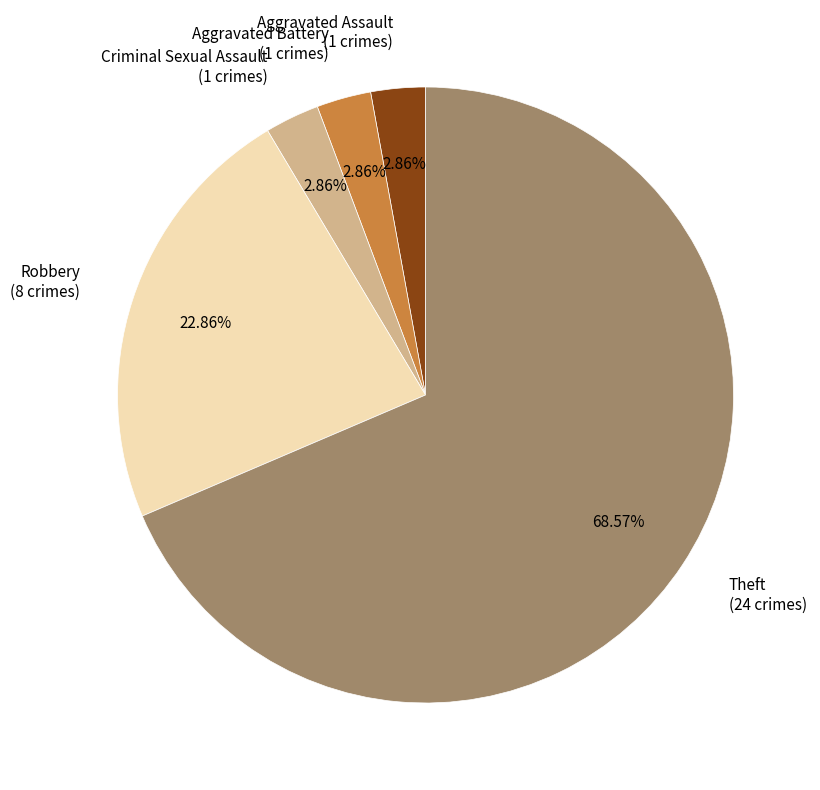

Which slice is the largest?

Theft